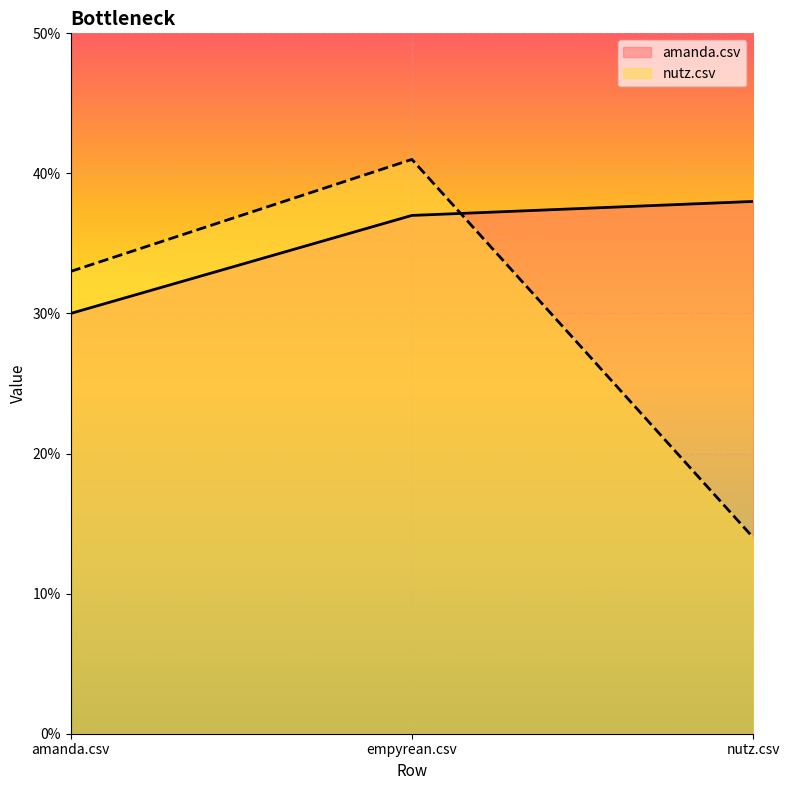

What is the maximum value for amanda.csv?

0.4